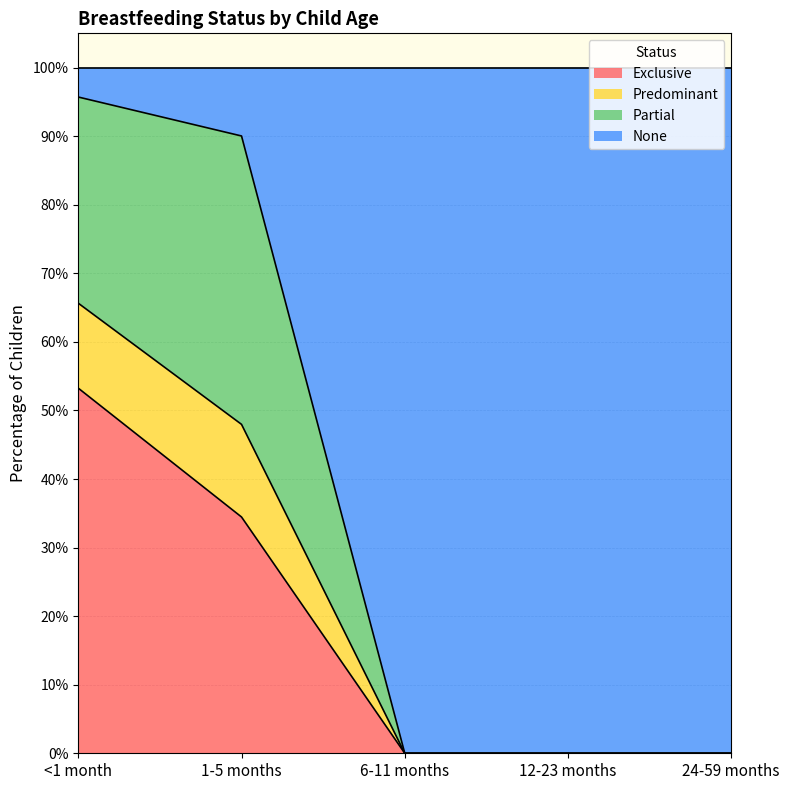

What is the label of the 2nd point from the left?

1-5 months